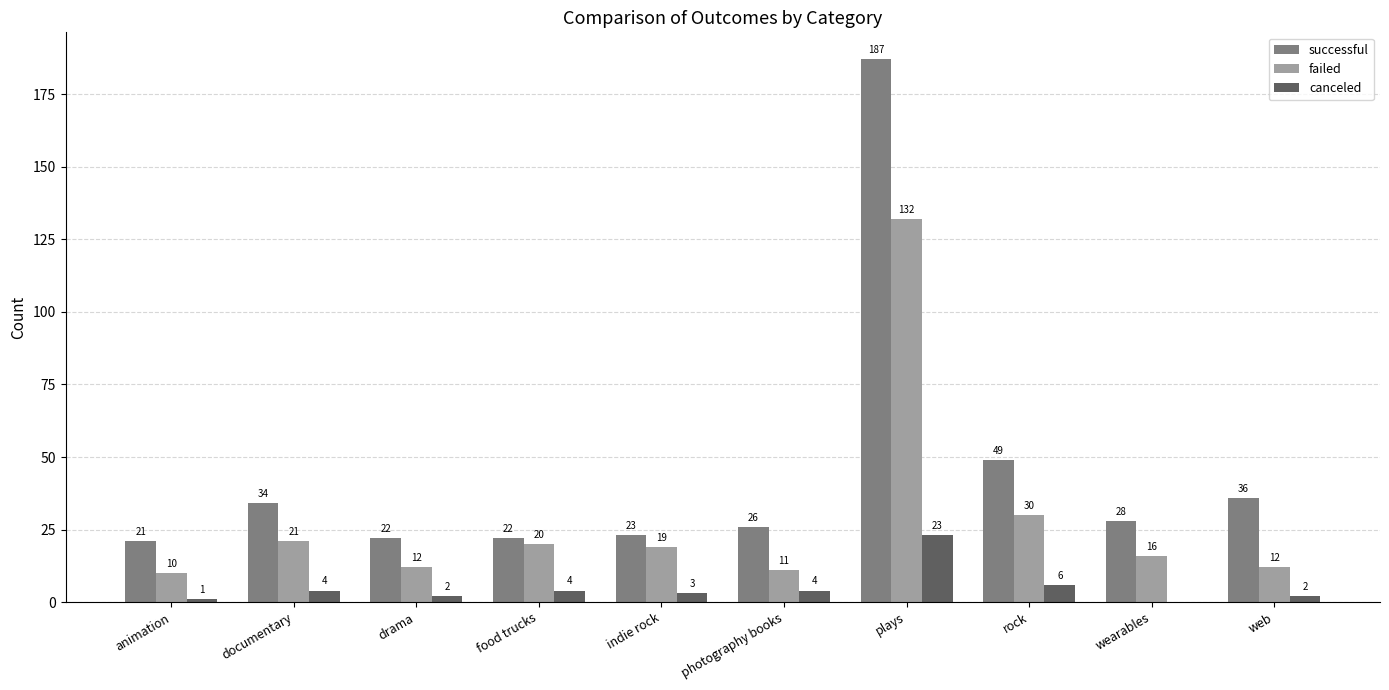

True or false: canceled has a value of 1 at animation.

True